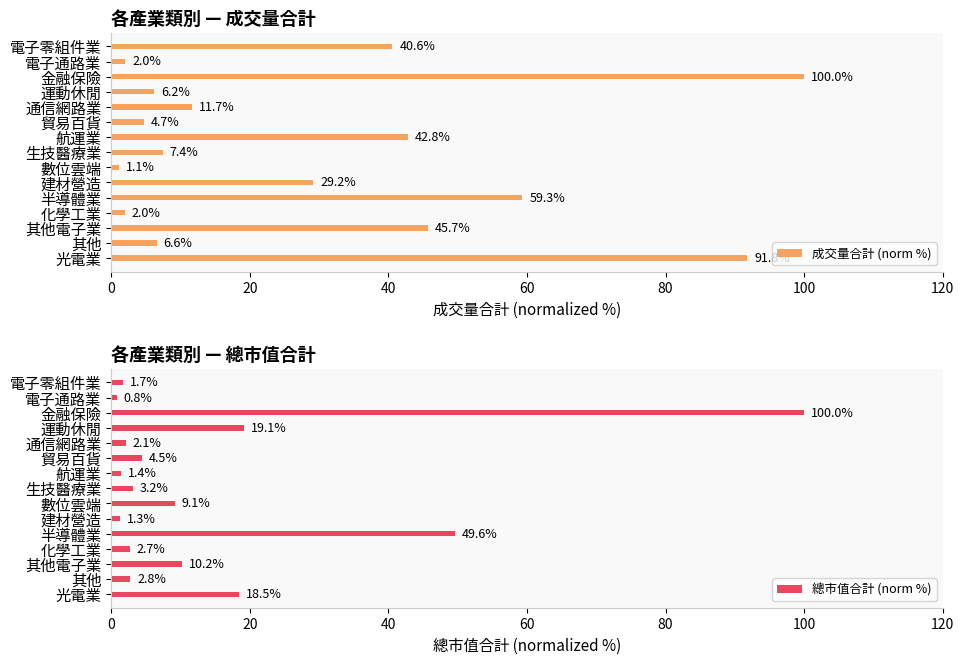

Where is 成交量合計 (norm %) nearest to the value 50?

其他電子業